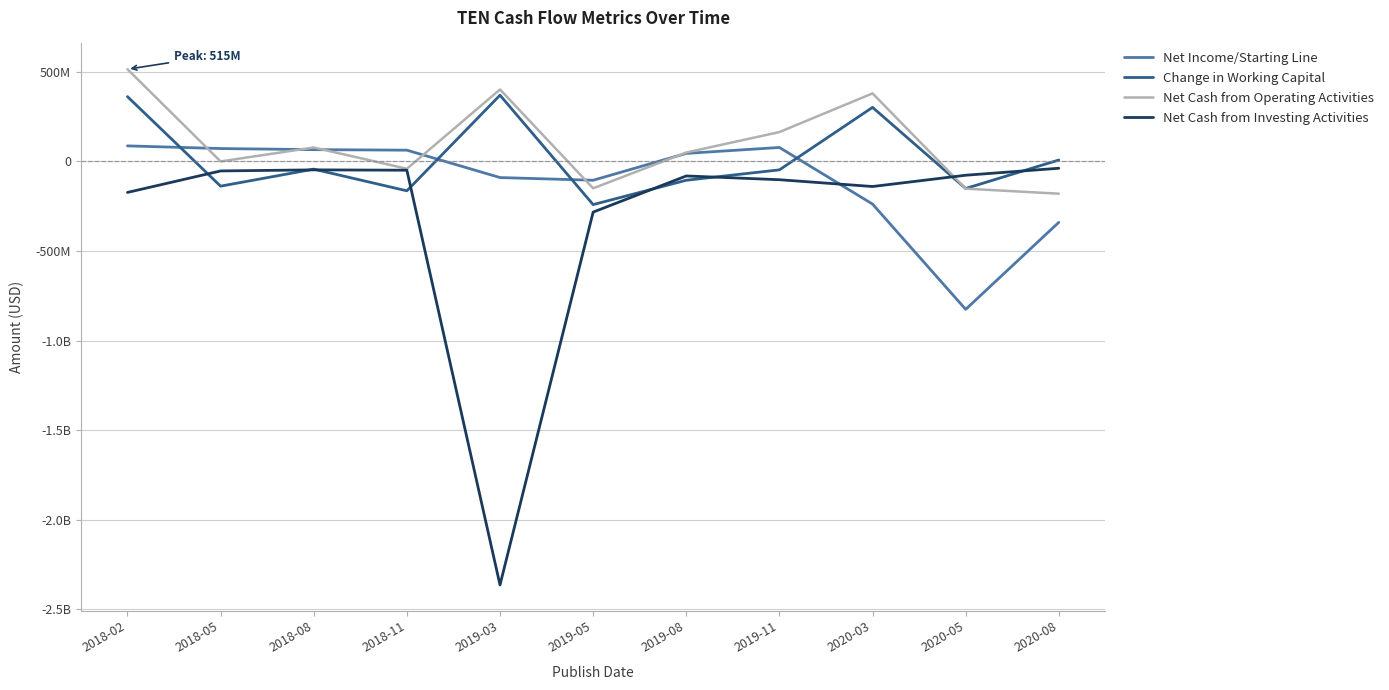

What are all the series names shown in the legend?

Net Income/Starting Line, Change in Working Capital, Net Cash from Operating Activities, Net Cash from Investing Activities